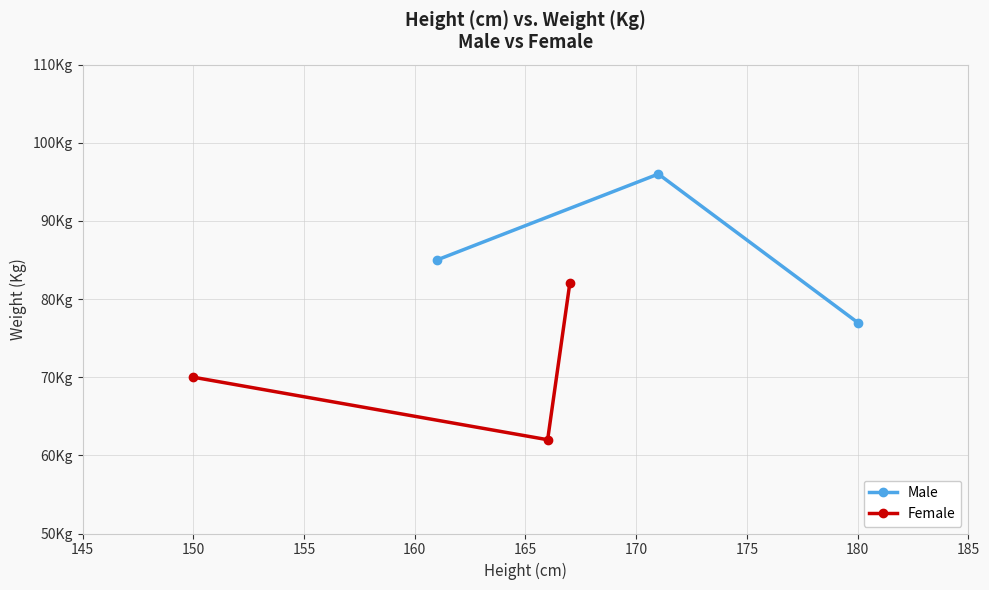

Between 145 and 155, which series saw the biggest shift?

Female